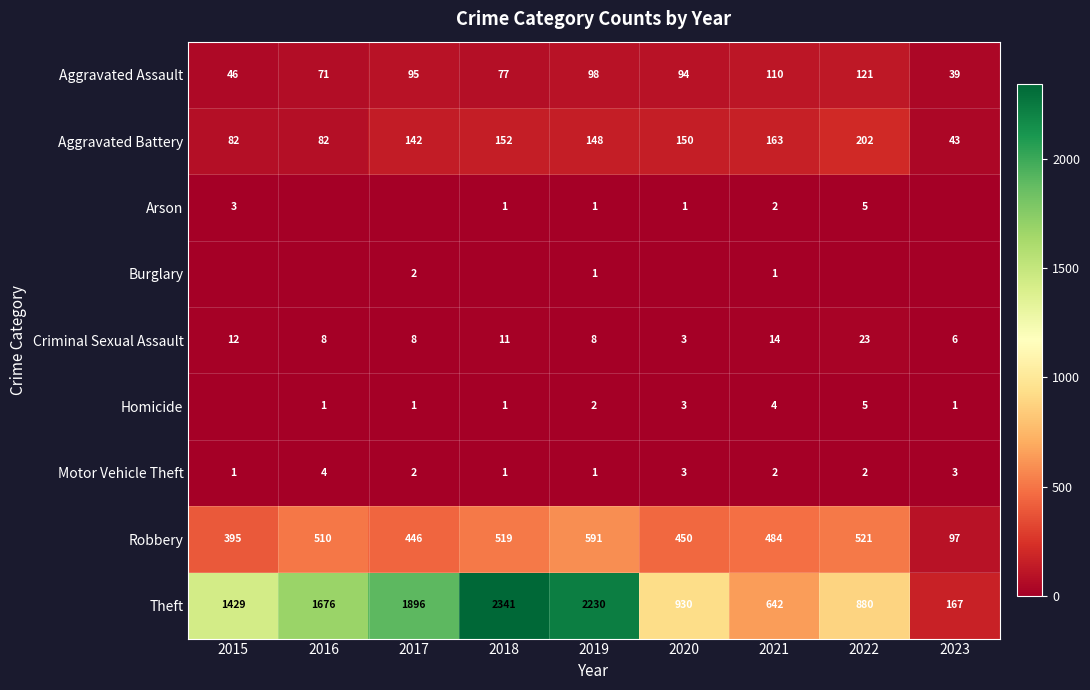

Rank the series by their maximum value, from lowest to highest.

Burglary, Motor Vehicle Theft, Arson, Homicide, Criminal Sexual Assault, Aggravated Assault, Aggravated Battery, Robbery, Theft